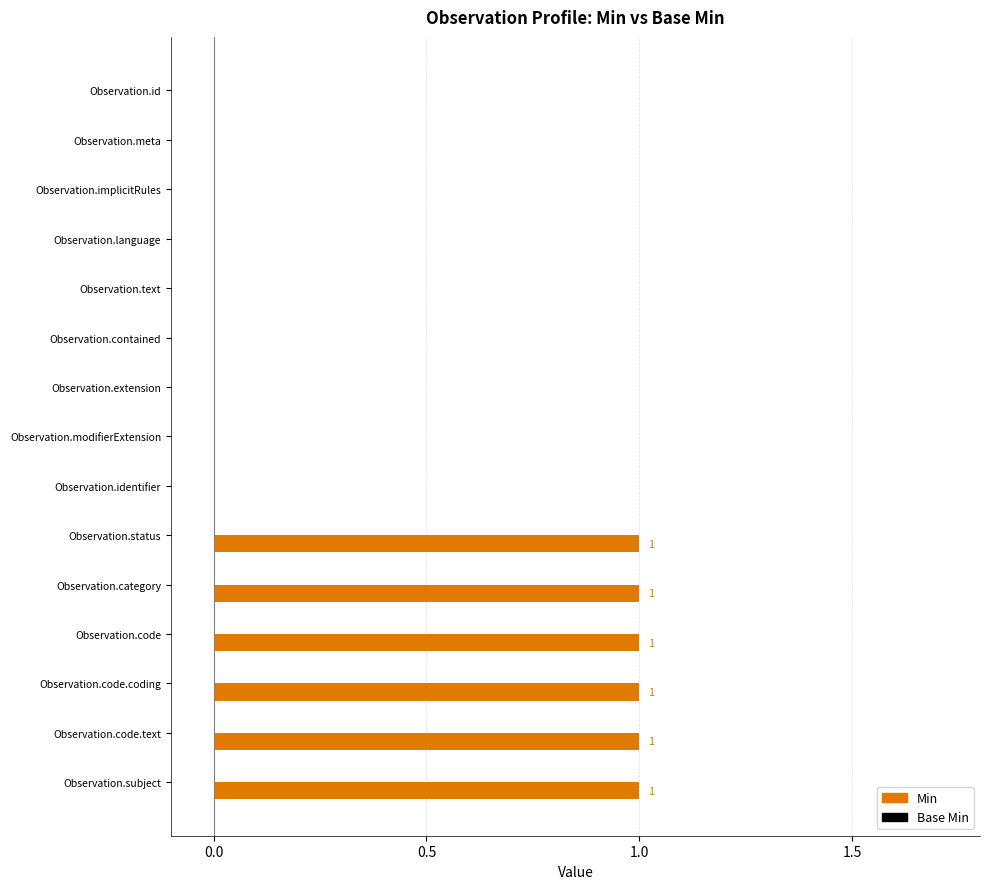

Are the bars horizontal?

Yes